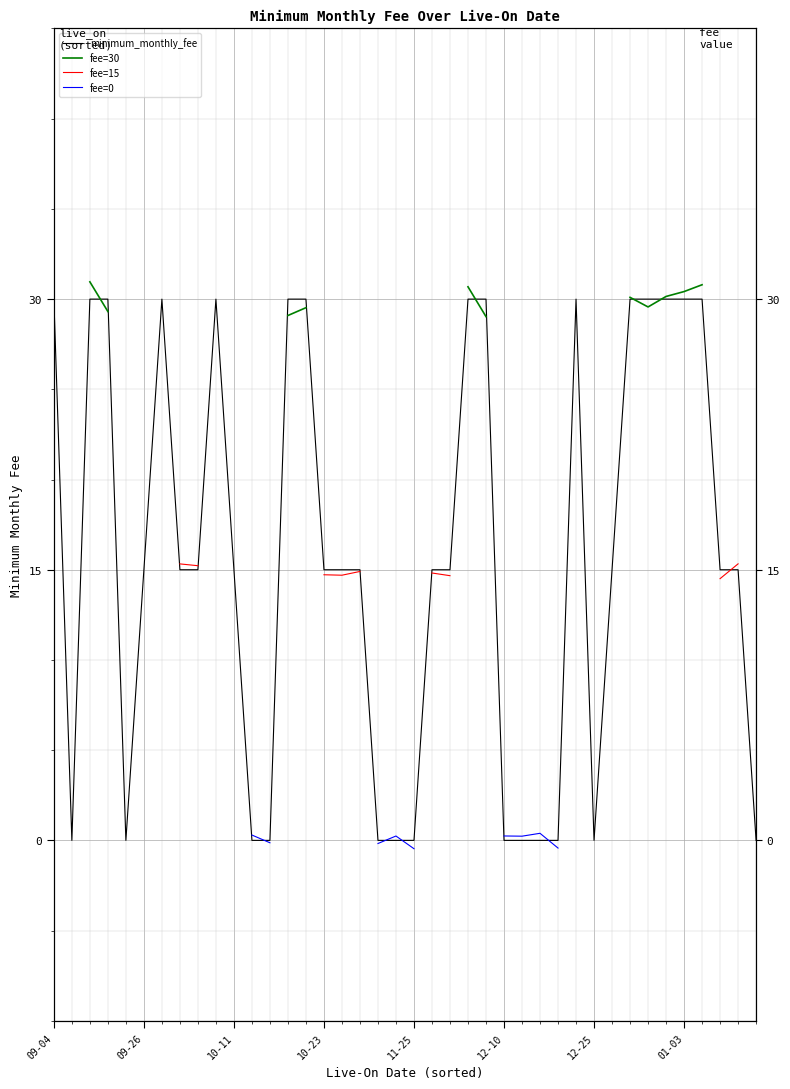

Which series has the largest range (max minus min)?

minimum_monthly_fee